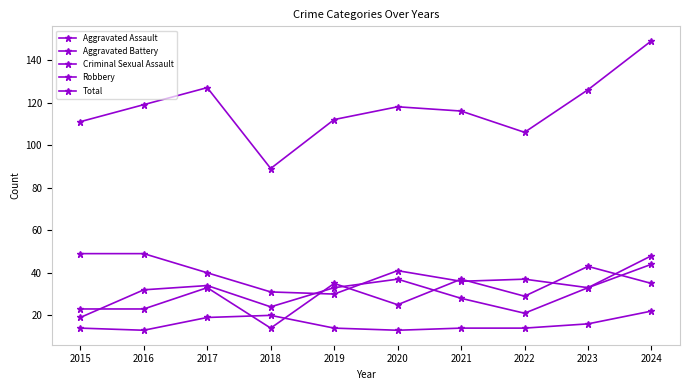

What is the difference between the maximum and second lowest values in the Criminal Sexual Assault series?

9